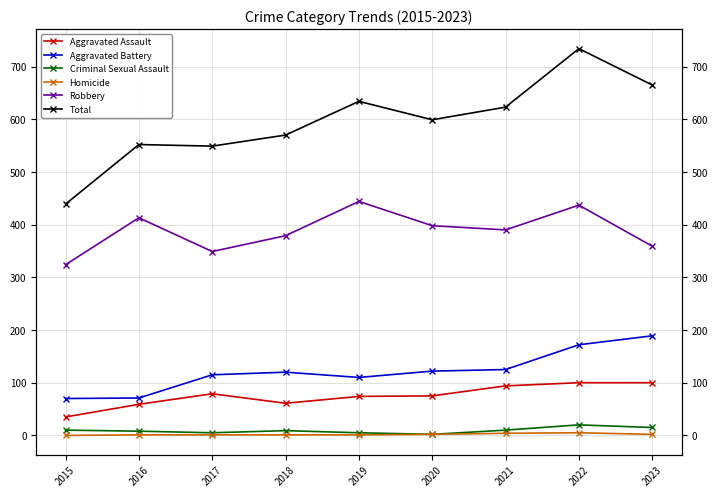

What is the value of the Homicide point at the 4th from the left?

1